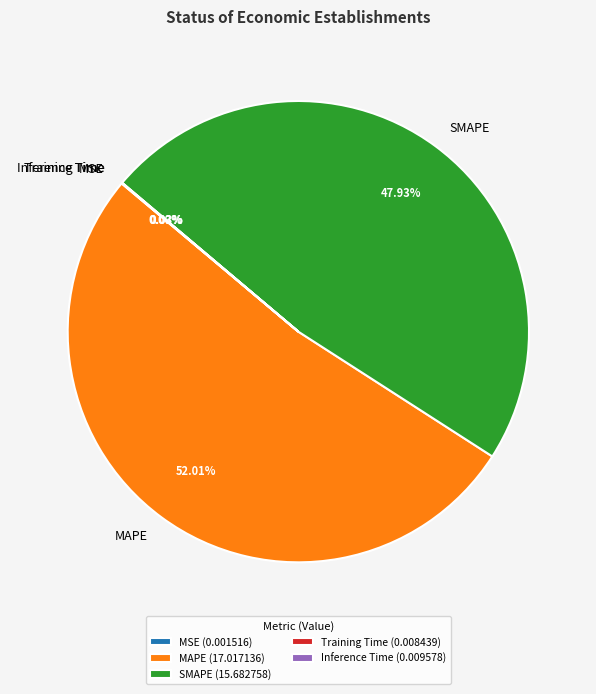

Does any single category account for the majority?

Yes